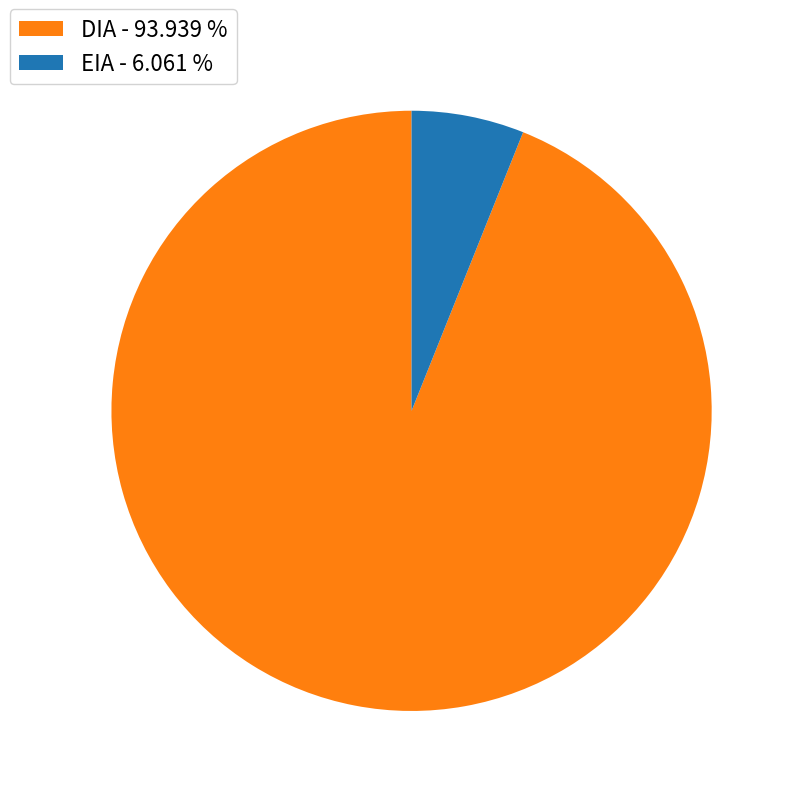

The DIA slice represents 99% of the pie. True or false?

False